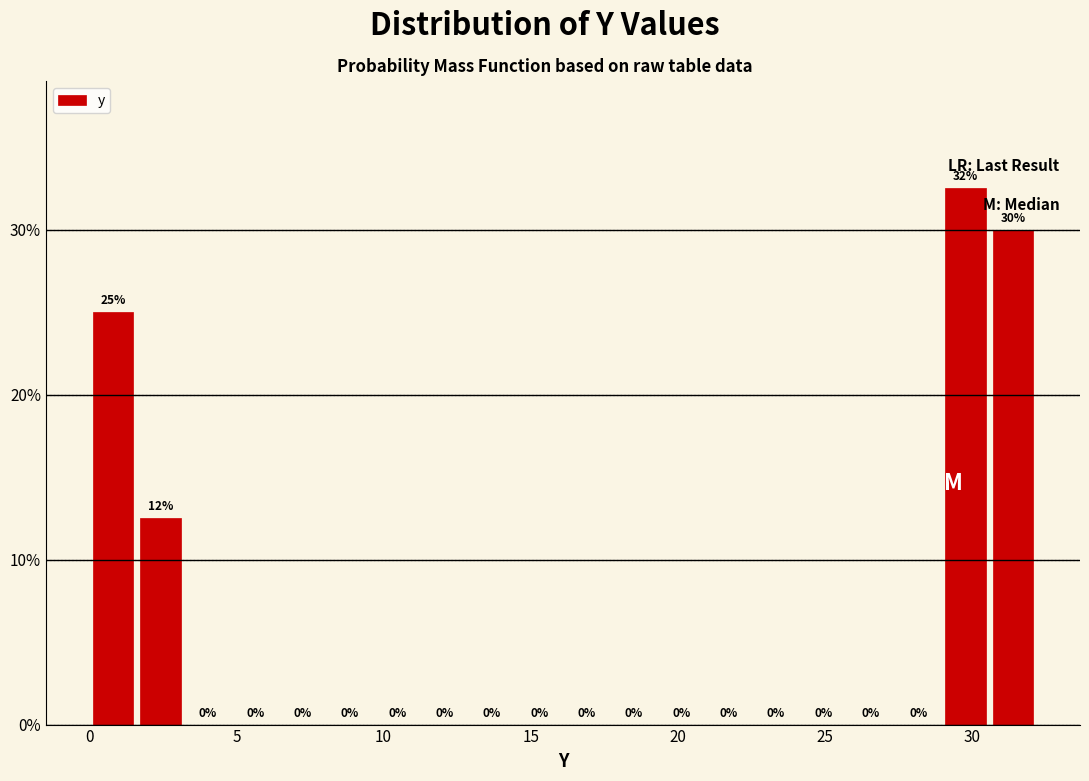

Read against the x-axis, roughly where is the centre of the tallest bar?

30.0